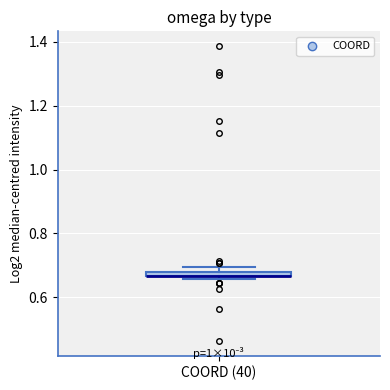

Where is the upper edge of the box for COORD (40) on the y-axis? The values are not printed on the chart, so give them approximately, as read against the axis.

0.68